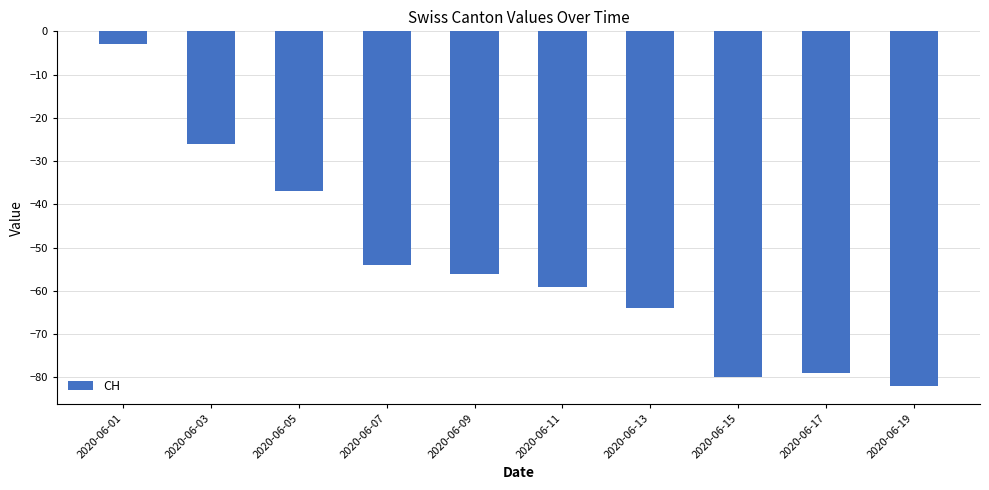

What is the difference between the maximum and second lowest values?

77